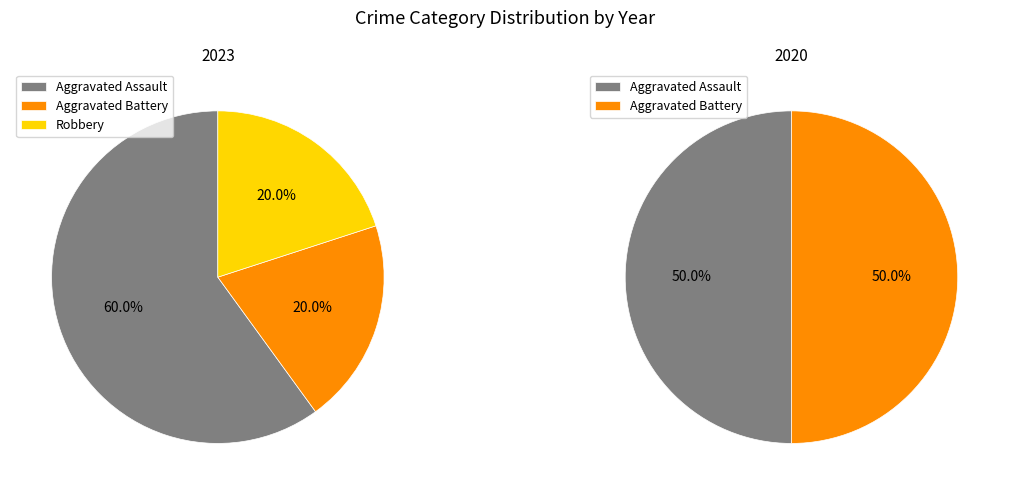

Is it true that Aggravated Battery is 30% of the pie?

False